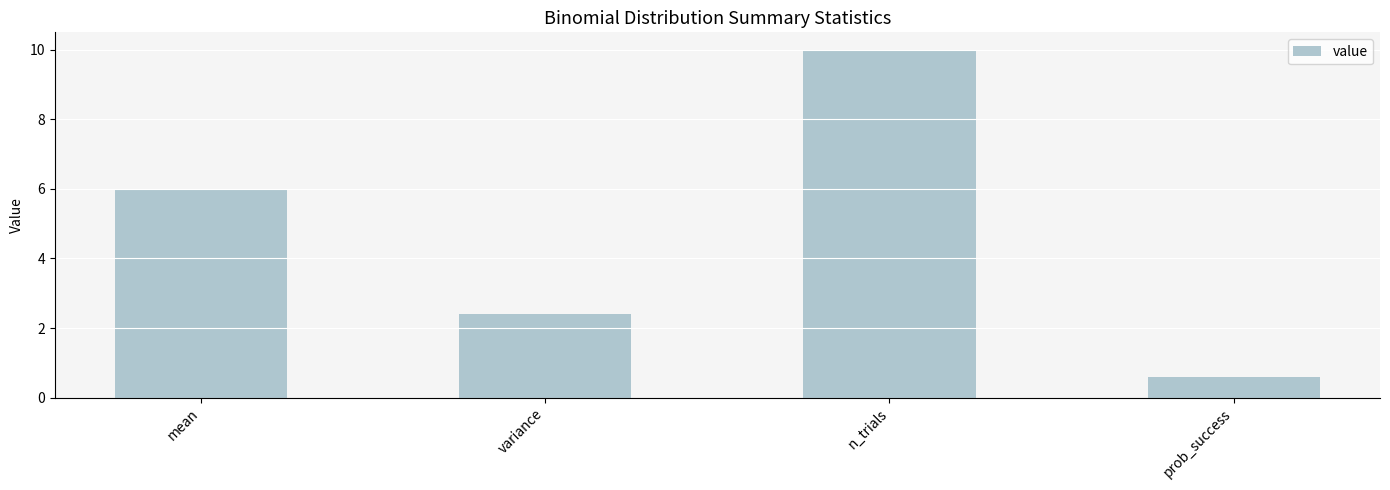

Reading left to right, extract all data points from this chart.

mean=6.0	variance=2.4	n_trials=10.0	prob_success=0.6